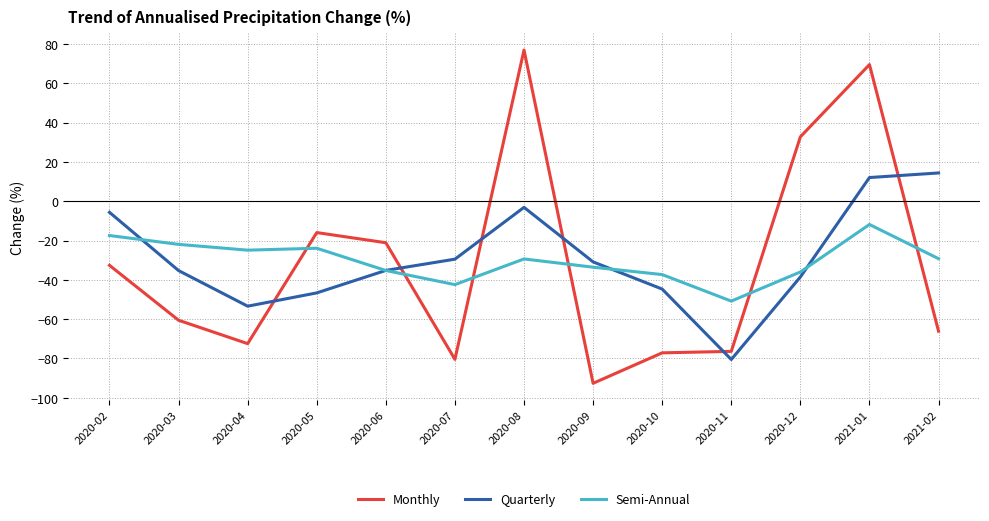

The value of Monthly at 2020-05 is -24.7. True or false?

False